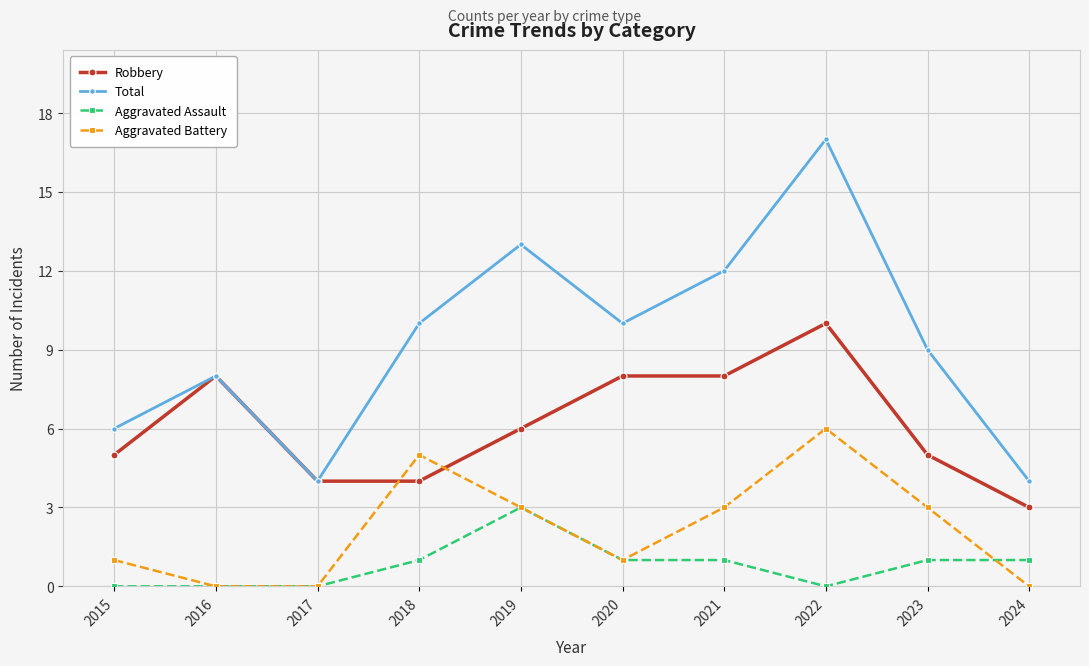

Which label corresponds to the largest value in the chart?

2022